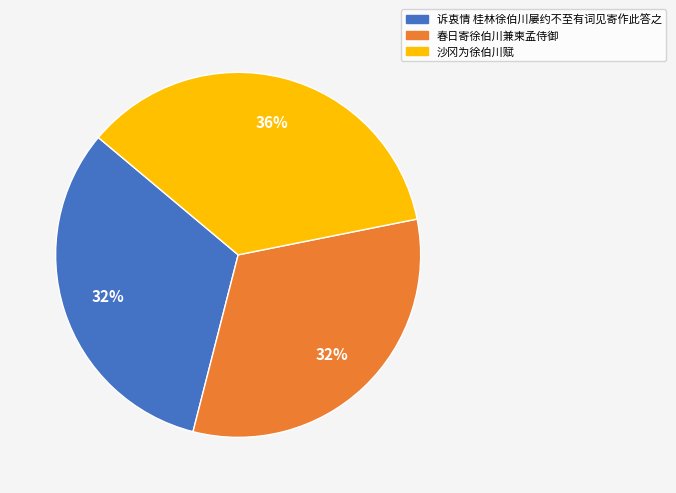

Combined, do 诉衷情 桂林徐伯川屡约不至有词见寄作此答之 and 春日寄徐伯川兼柬孟侍御 account for over 50%?

Yes